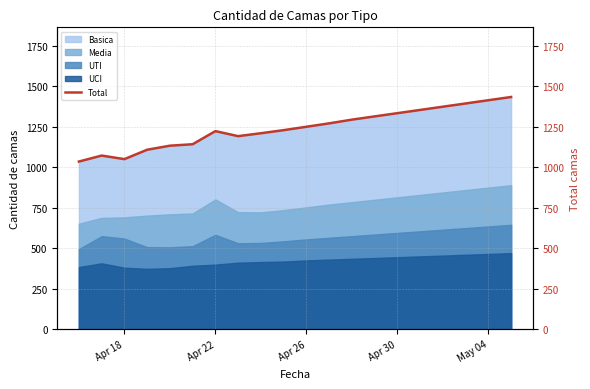

What is the difference between the second highest and second lowest values?

364